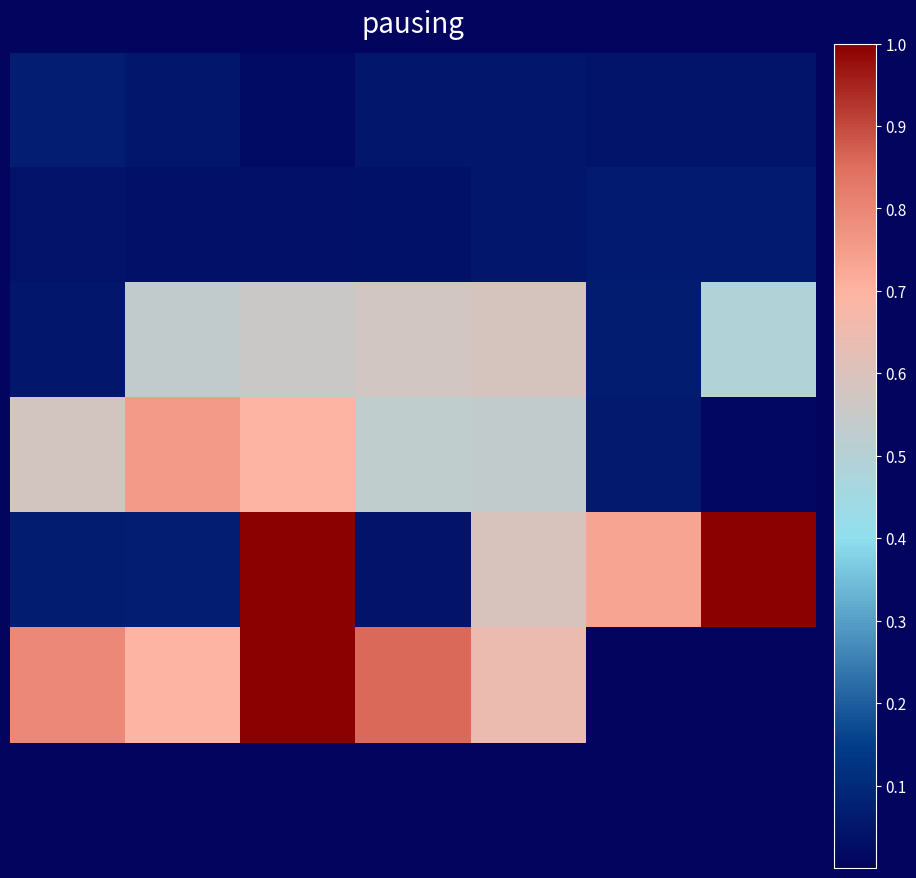

At which category is the sum across all series the highest?

2